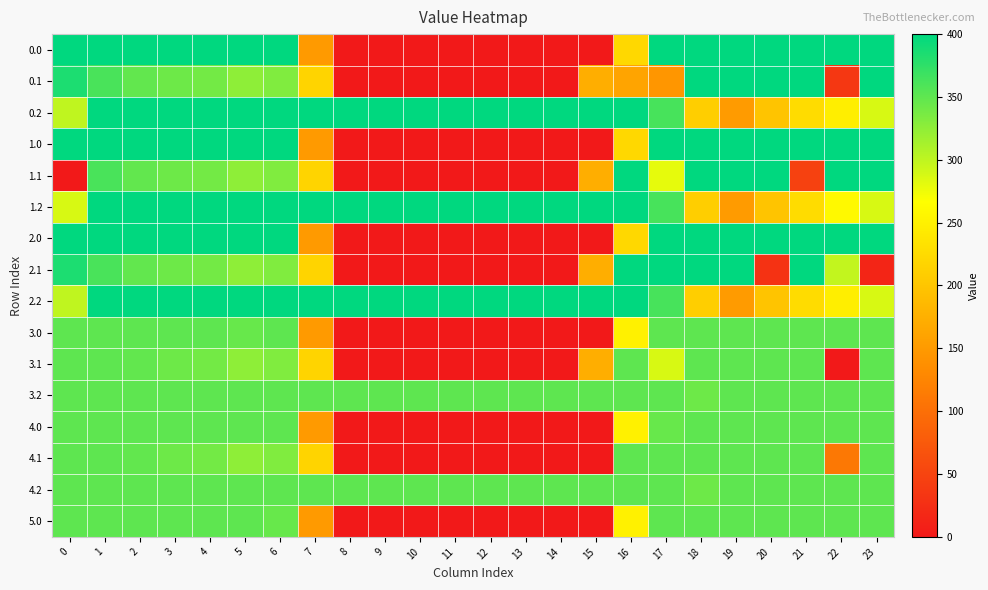

At which category is the sum across all series the highest?

1